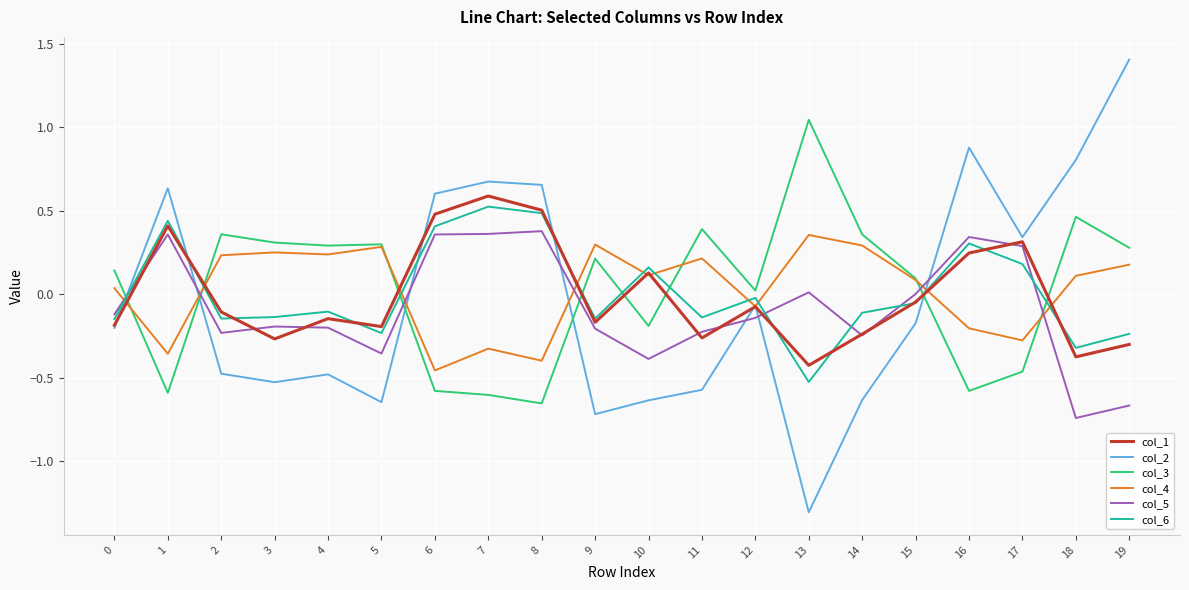

Is the value of col_1 at 3 greater than the value of col_6 at 4?

No